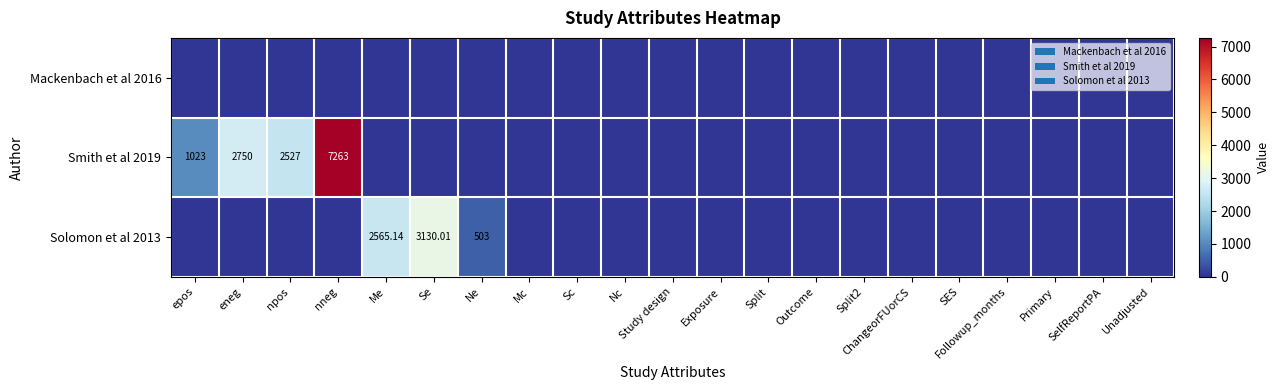

What is the difference between the maximum and minimum values in the Solomon et al 2013 series?

3130.0